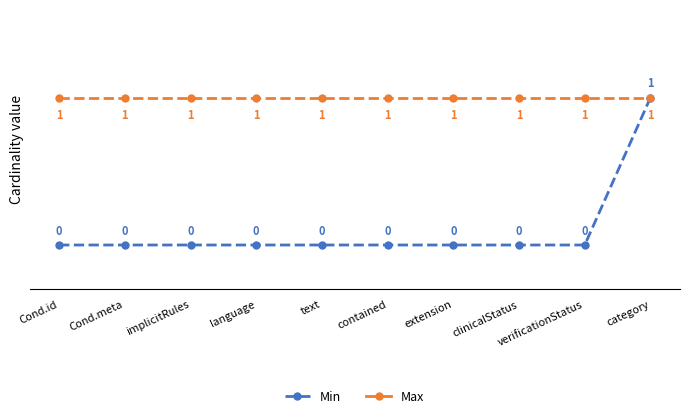

Rank the series by their average value, from lowest to highest.

Min, Max